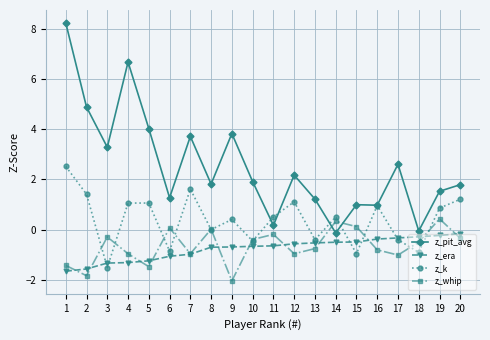

Which series has the largest range (max minus min)?

z_pit_avg